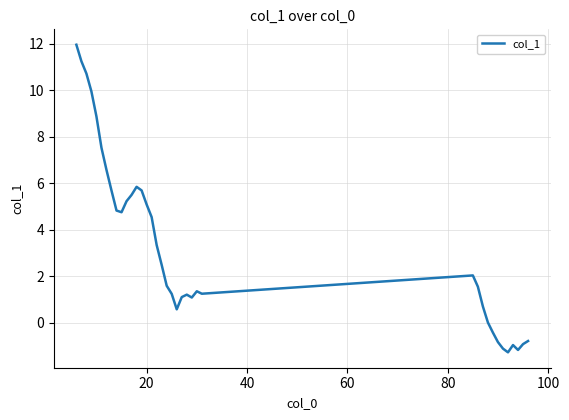

What is the smallest value displayed?

-1.3